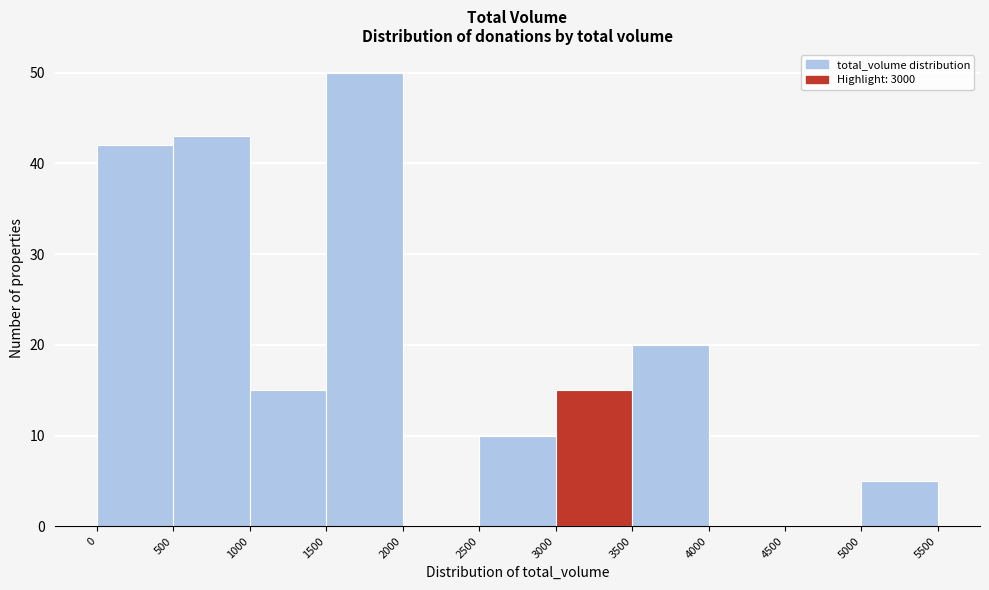

Which range on the x-axis has the tallest bar?

1500 to 2000